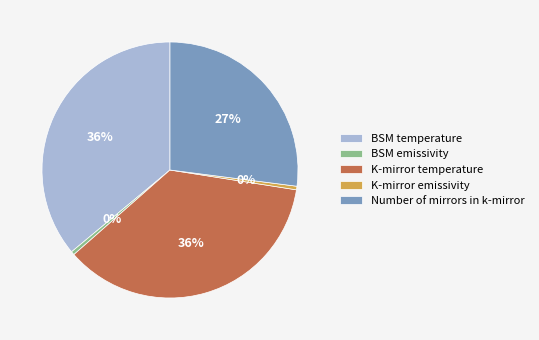

Does K-mirror temperature account for over 50% of the chart?

No